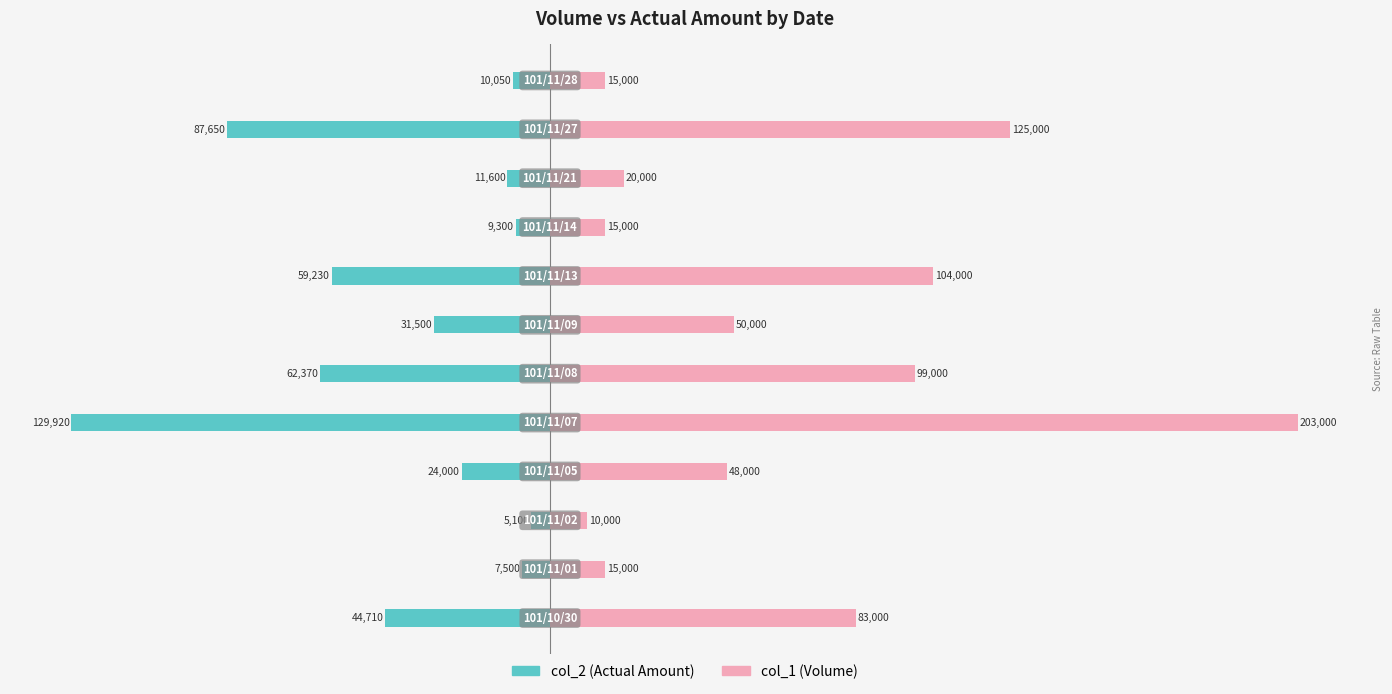

Reading right to left, what are all the values shown in this chart?

col_2 (Actual Amount): -10050	-87650	-11600	-9300	-59230	-31500	-62370	-129920	-24000	-5100	-7500	-44710
col_1 (Volume): 15000	125000	20000	15000	104000	50000	99000	203000	48000	10000	15000	83000